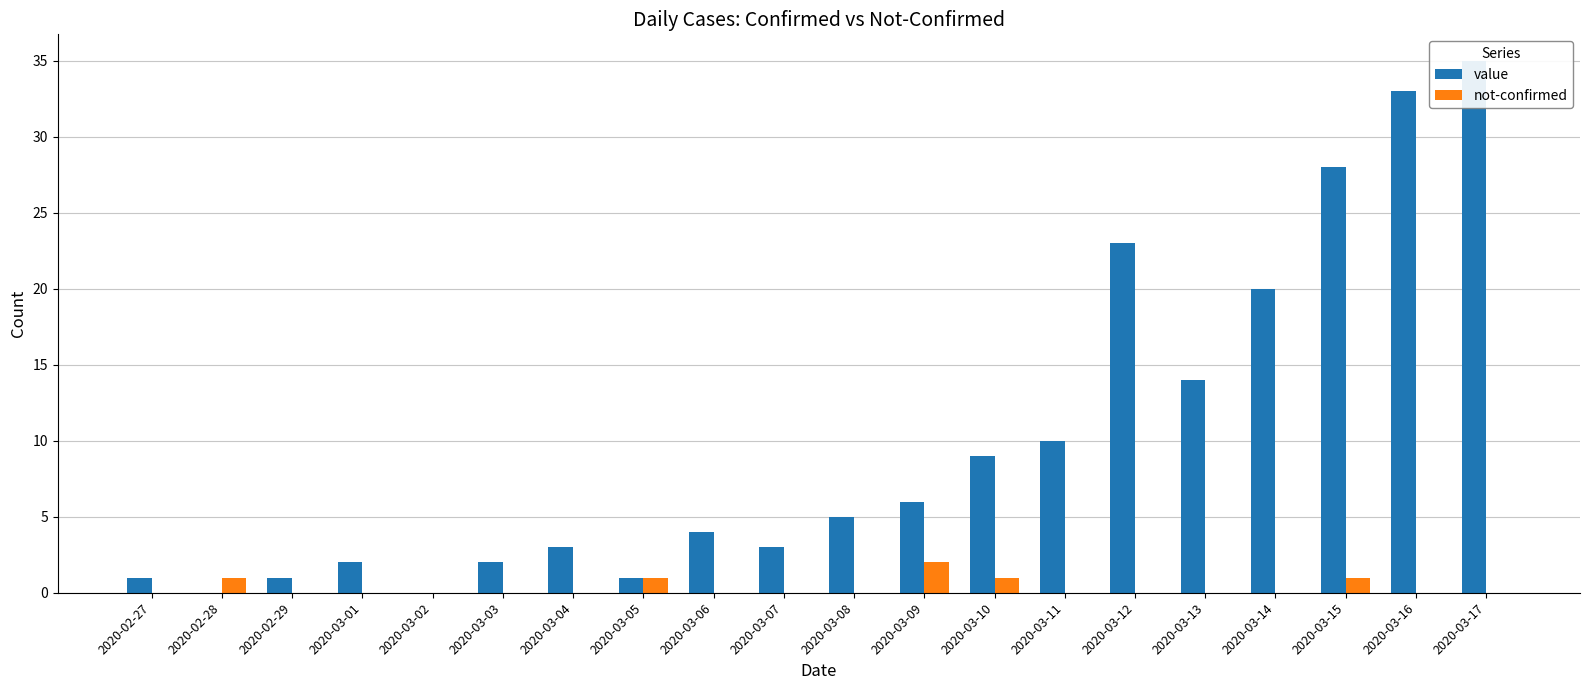

Reading left to right, extract all data points from this chart.

value: 1	0	1	2	0	2	3	1	4	3	5	6	9	10	23	14	20	28	33	35
not-confirmed: 0	1	0	0	0	0	0	1	0	0	0	2	1	0	0	0	0	1	0	0